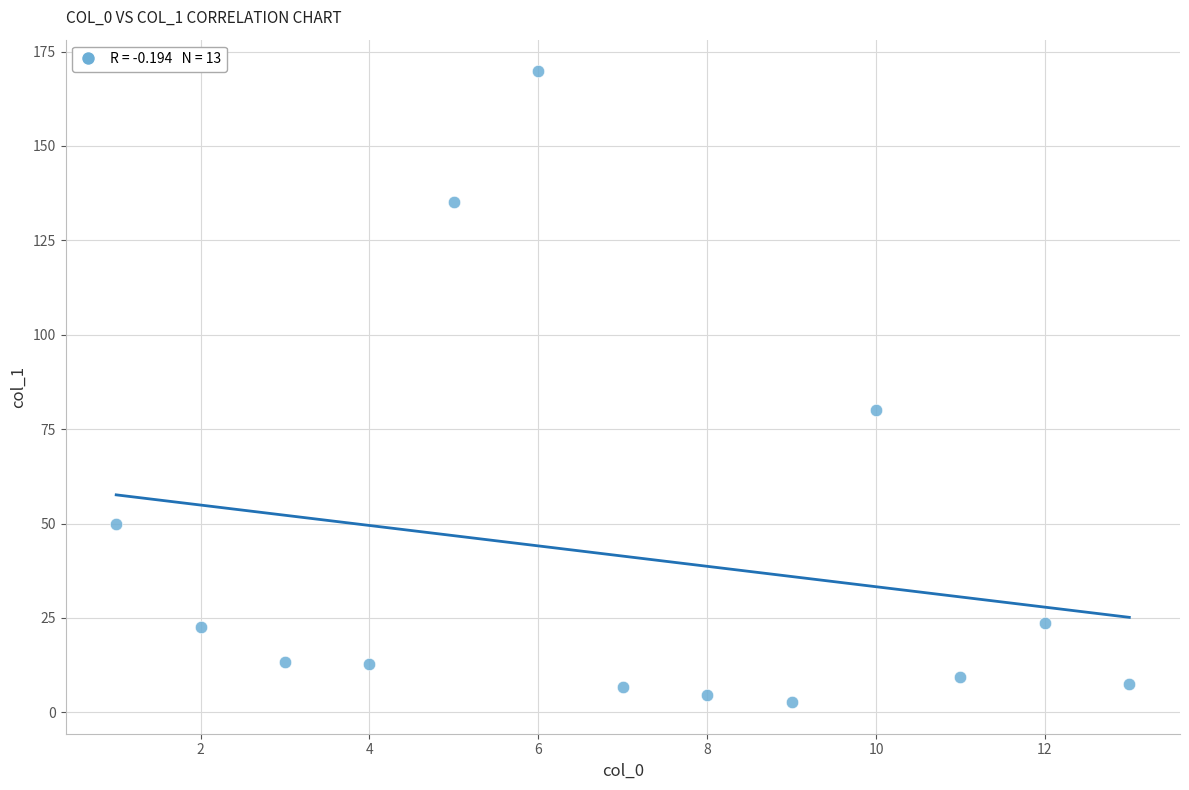

What is the range of Y values (max minus min)?

167.1